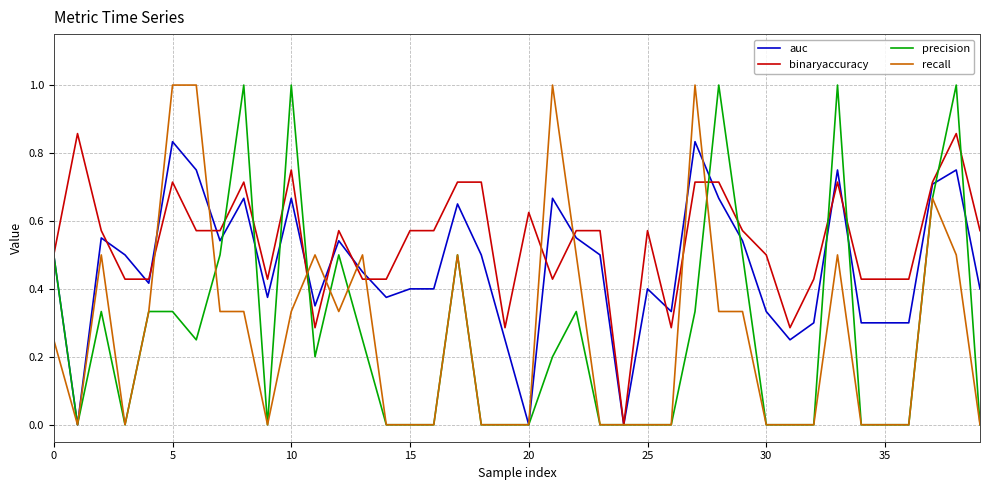

Which series has the largest total across all categories?

binaryaccuracy